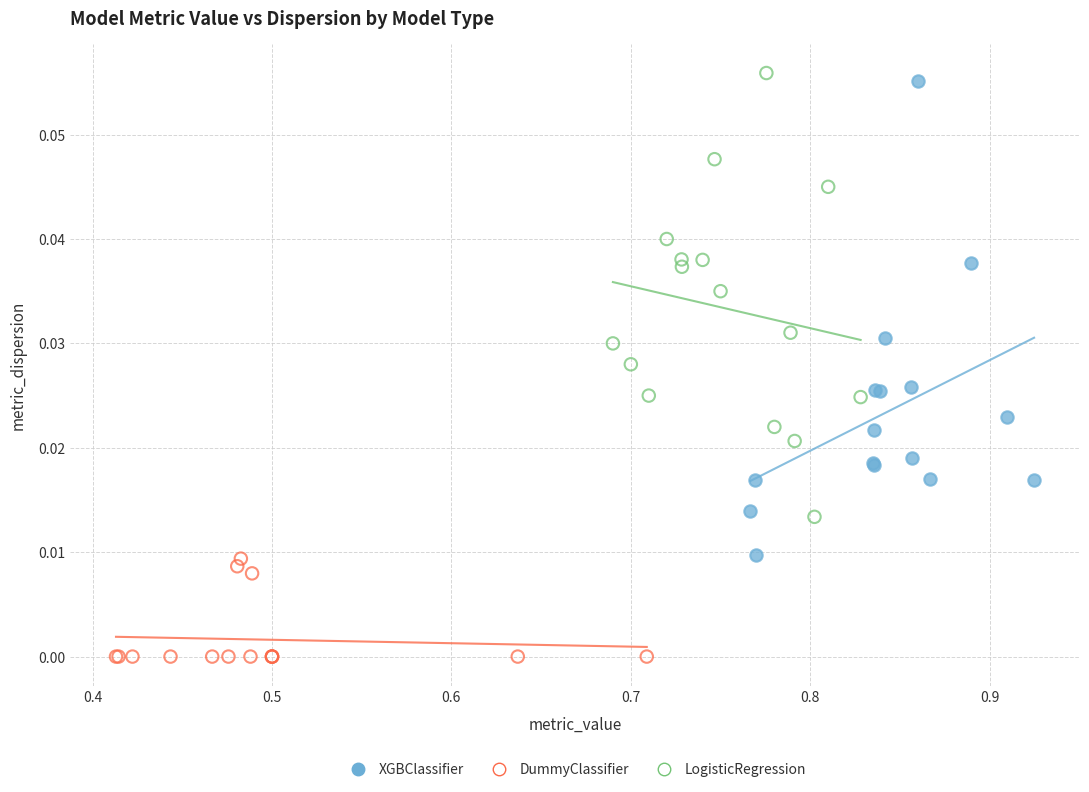

Which series reaches the minimum Y coordinate?

DummyClassifier